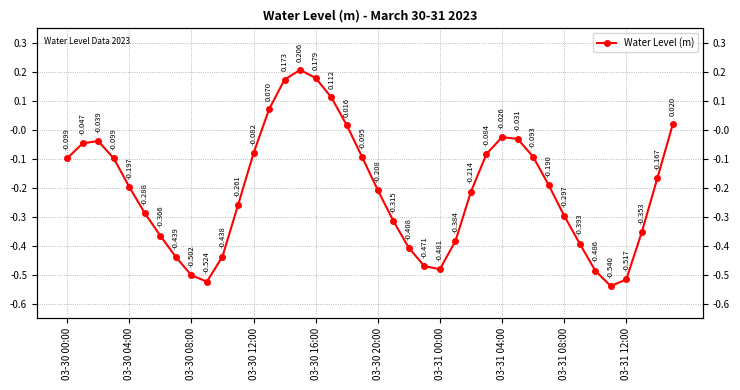

What is the minimum value shown in the chart?

-0.5